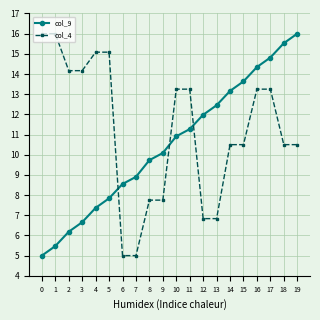

Reading left to right, transcribe all the data shown in this chart.

col_9: 0=5.0	1=5.5	2=6.2	3=6.7	4=7.4	5=7.8	6=8.5	7=8.9	8=9.7	9=10.1	10=10.9	11=11.3	12=12.0	13=12.5	14=13.2	15=13.6	16=14.3	17=14.8	18=15.5	19=16.0
col_4: 0=16.0	1=16.0	2=14.2	3=14.2	4=15.1	5=15.1	6=5.0	7=5.0	8=7.8	9=7.8	10=13.3	11=13.3	12=6.8	13=6.8	14=10.5	15=10.5	16=13.3	17=13.3	18=10.5	19=10.5